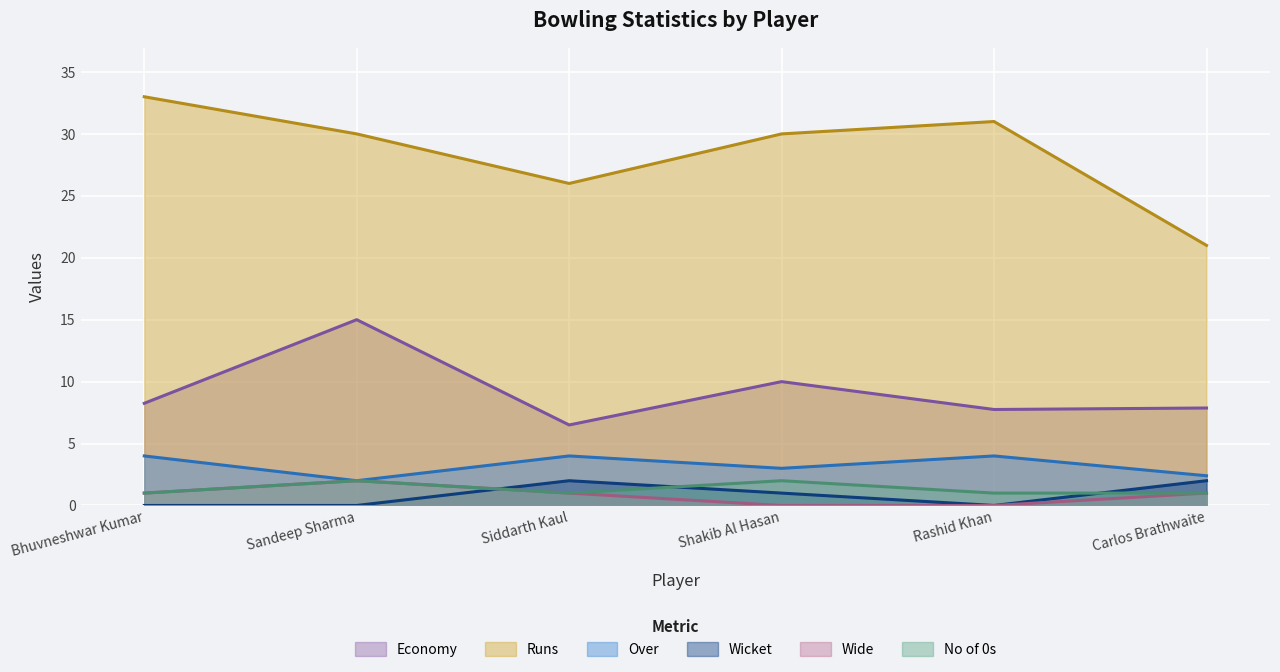

Rank the series at Sandeep Sharma from lowest to highest value.

Wicket, Over, Wide, No of 0s, Economy, Runs